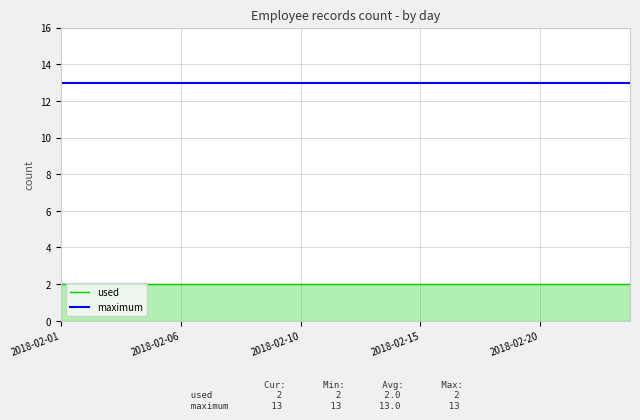

Rank the series by their average value, from highest to lowest.

maximum, used